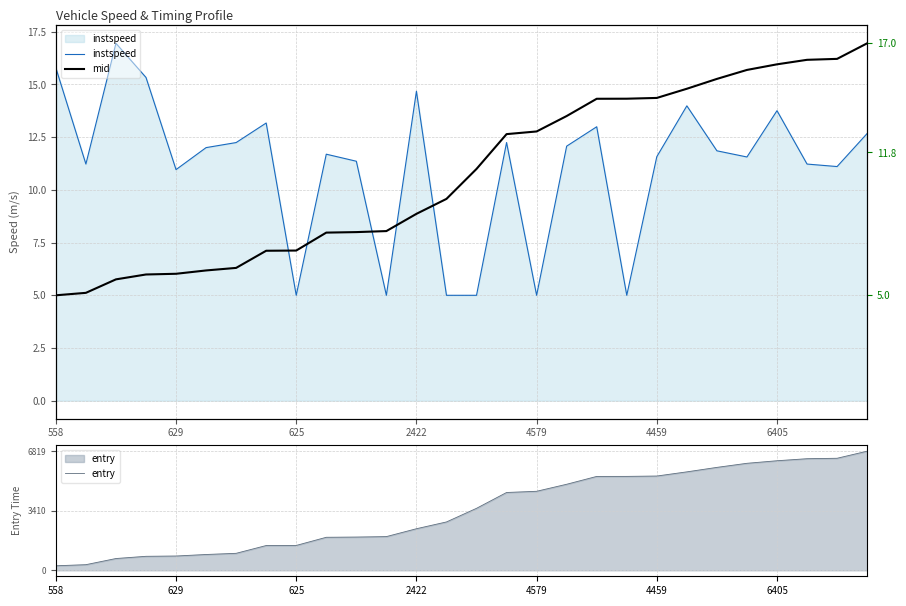

How many series are shown in this chart?

3